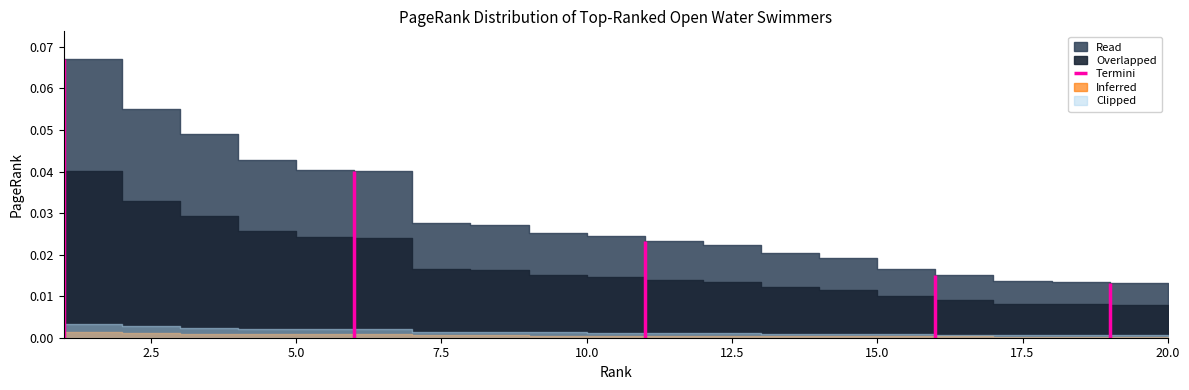

What is the sum of all values?

0.6